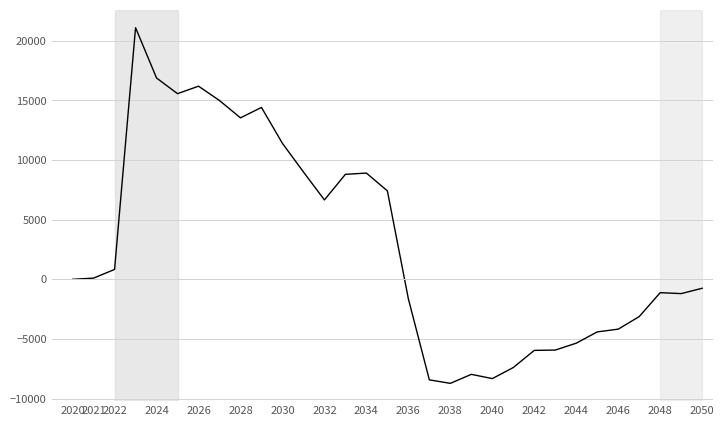

What is the difference between the maximum and minimum values?

29821